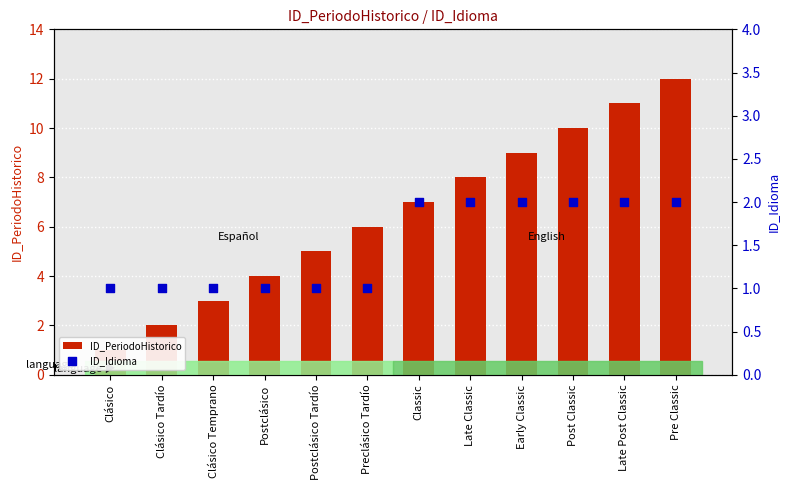

Which series contains the lowest Y value?

ID_PeriodoHistorico